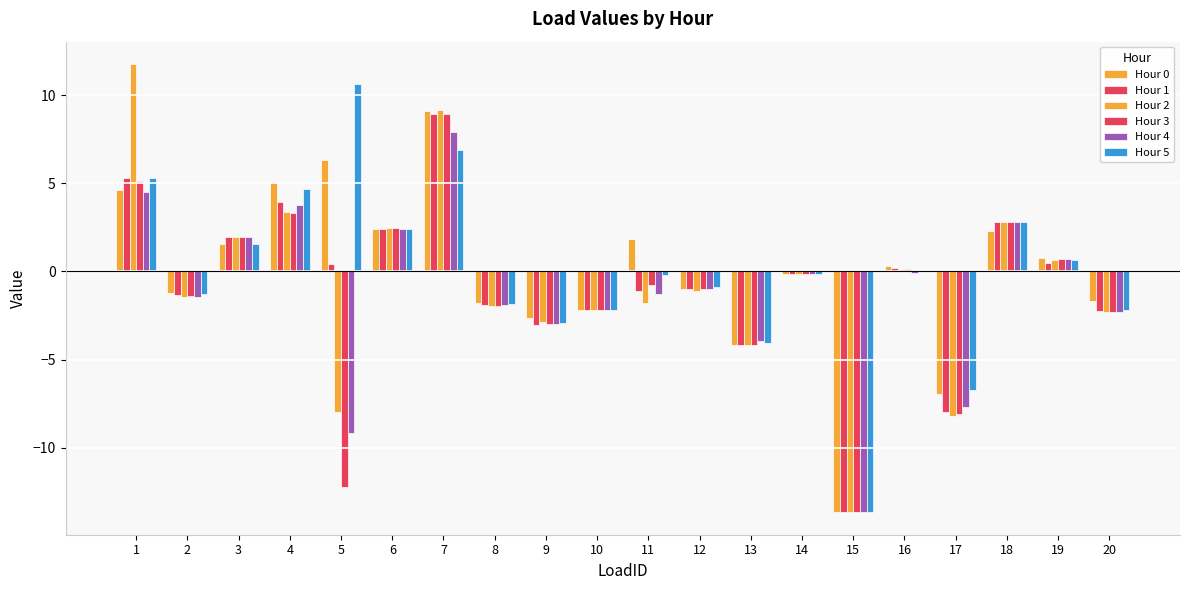

How many distinct data groups are displayed?

6